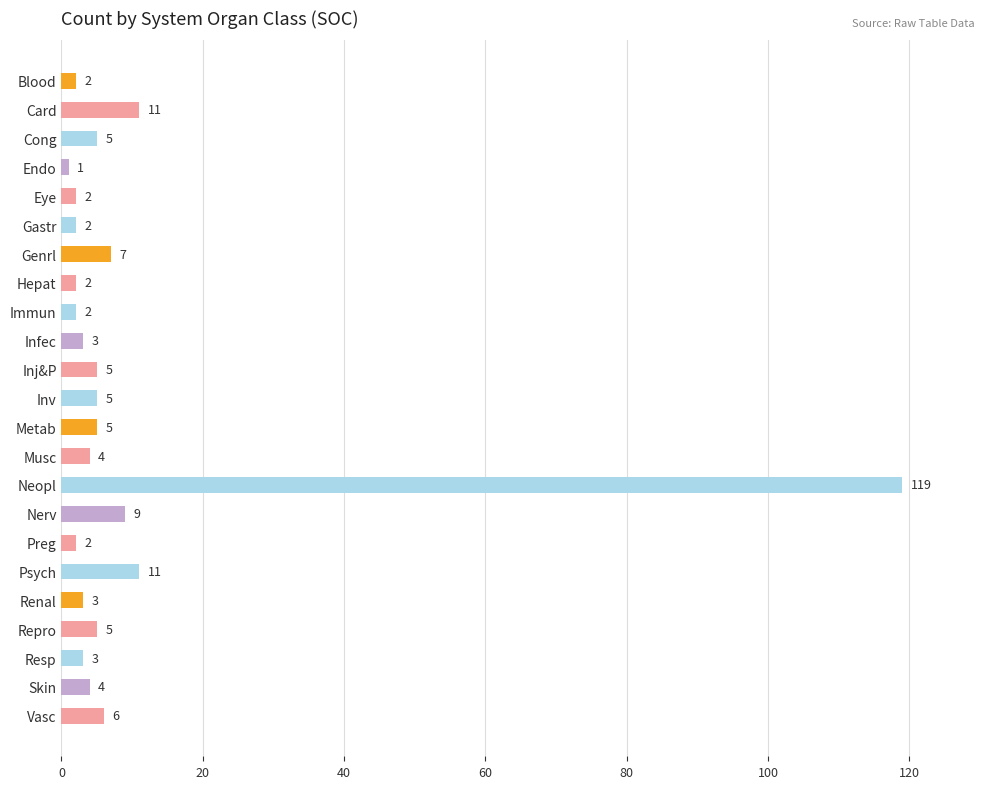

Which category has the lowest value across all series?

Endo